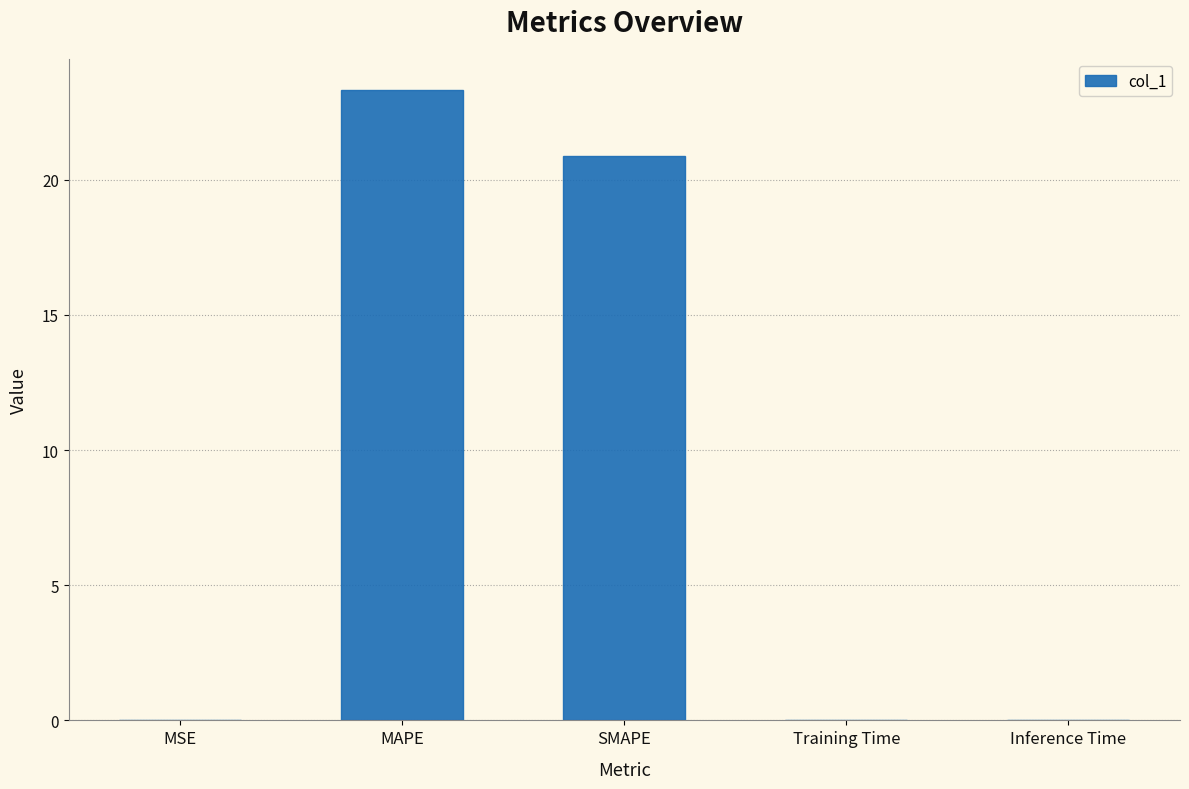

How many data points does each series have?

5